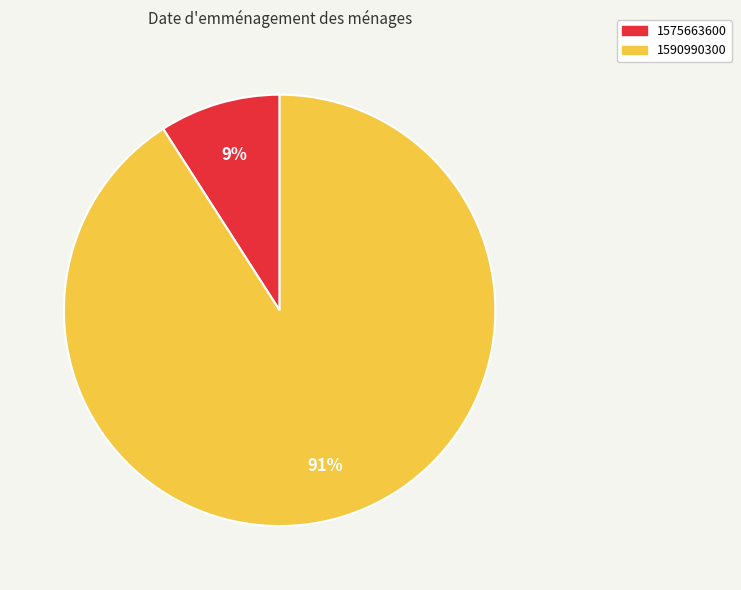

To the nearest percent, what percentage of the pie is 1590990300?

91%